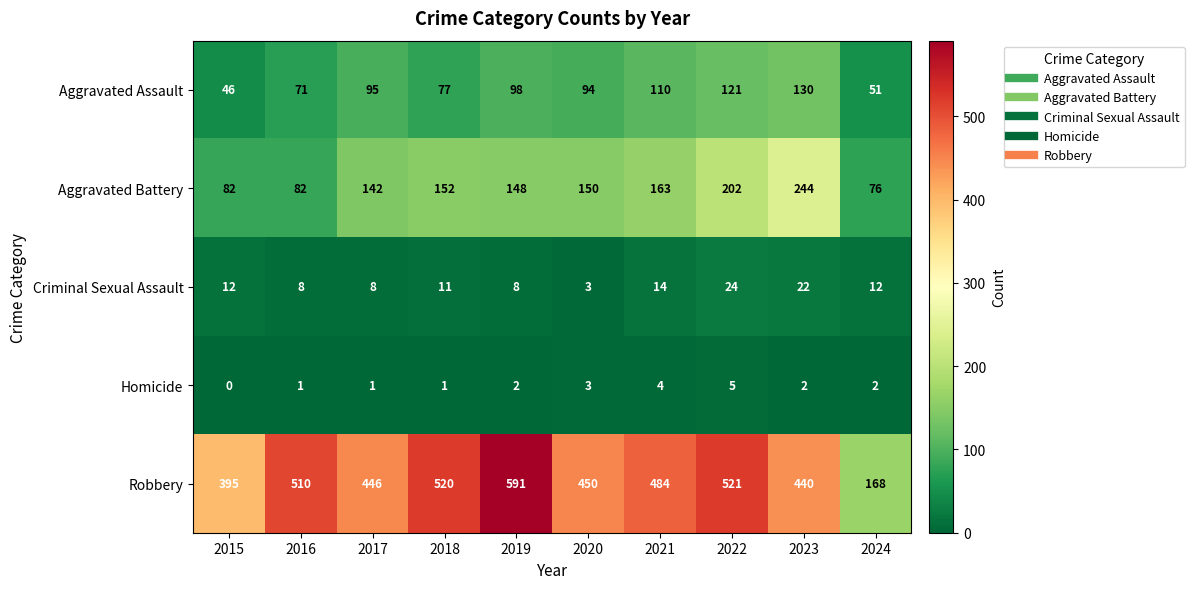

Is it true that Homicide equals 5 at 2022?

True